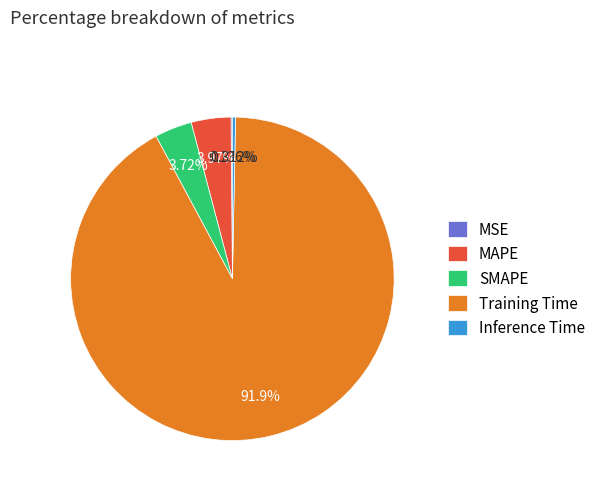

Is the sum of Training Time and SMAPE greater than half?

Yes